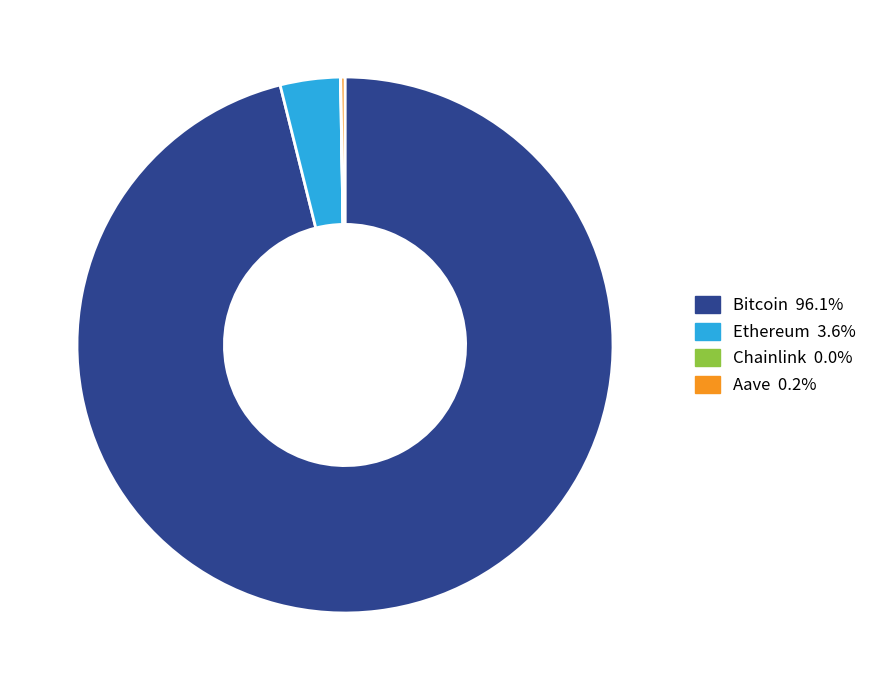

Which category has the biggest portion of the pie?

Bitcoin